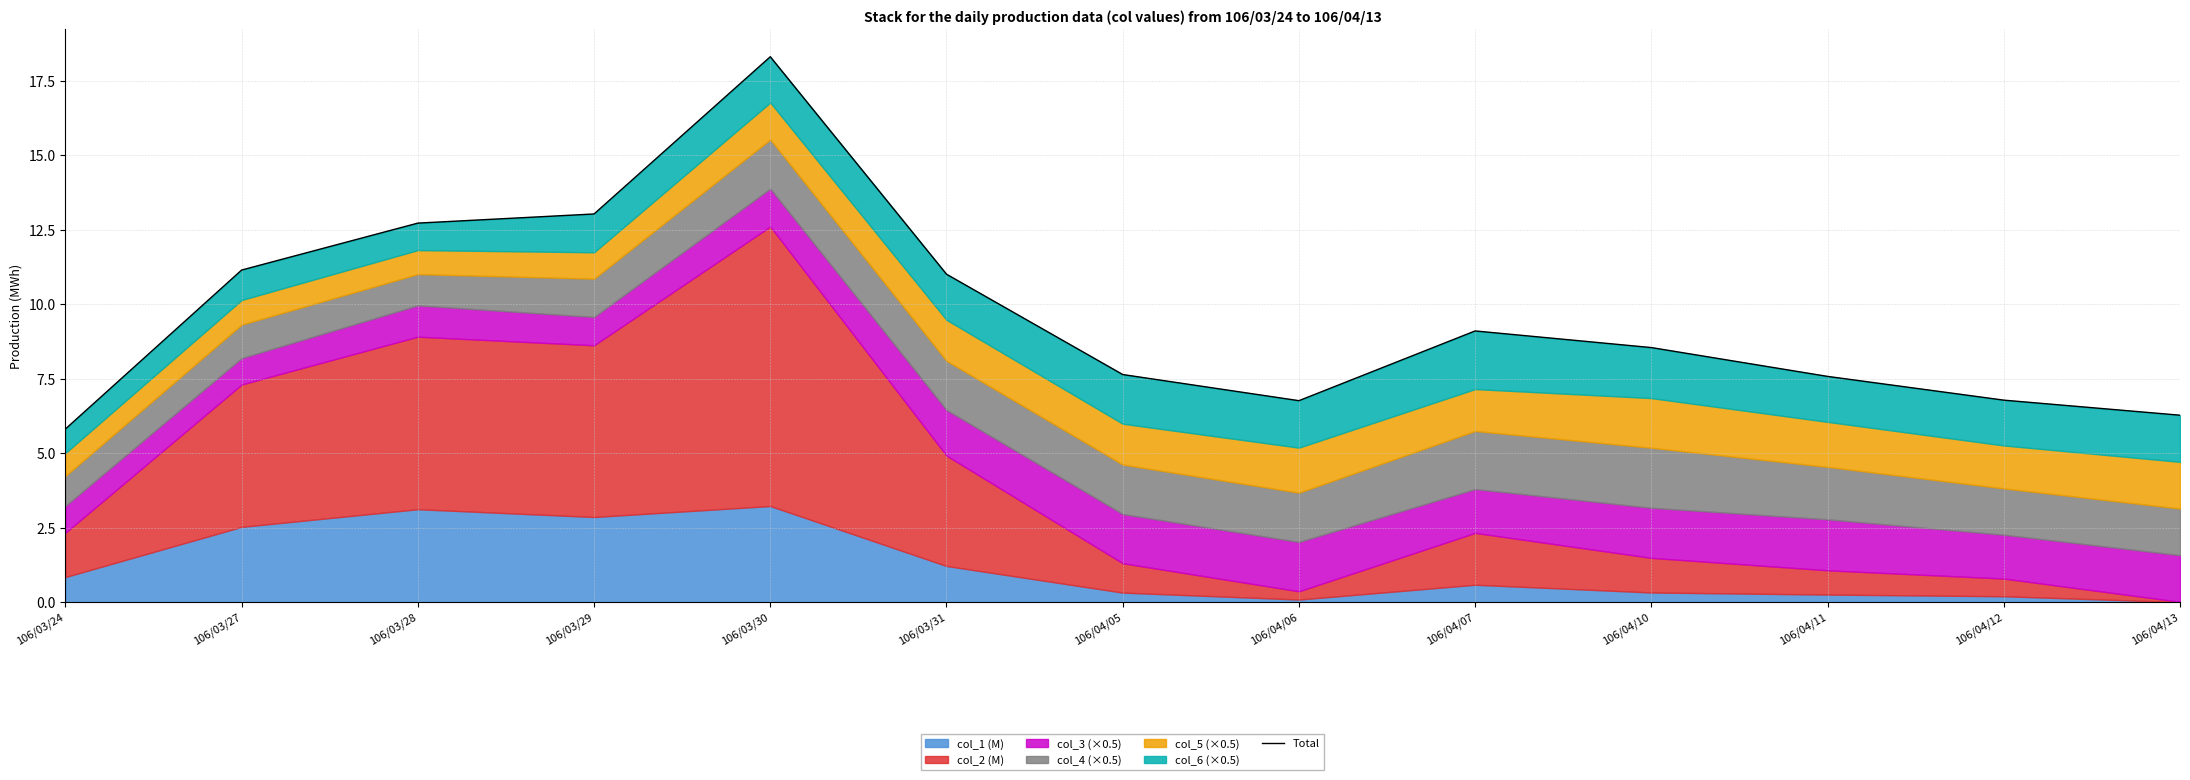

What is the average value?

9.6